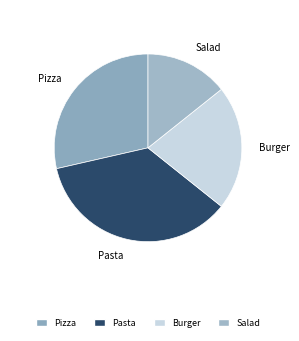

Do Burger and Salad together represent more than half of the pie?

No